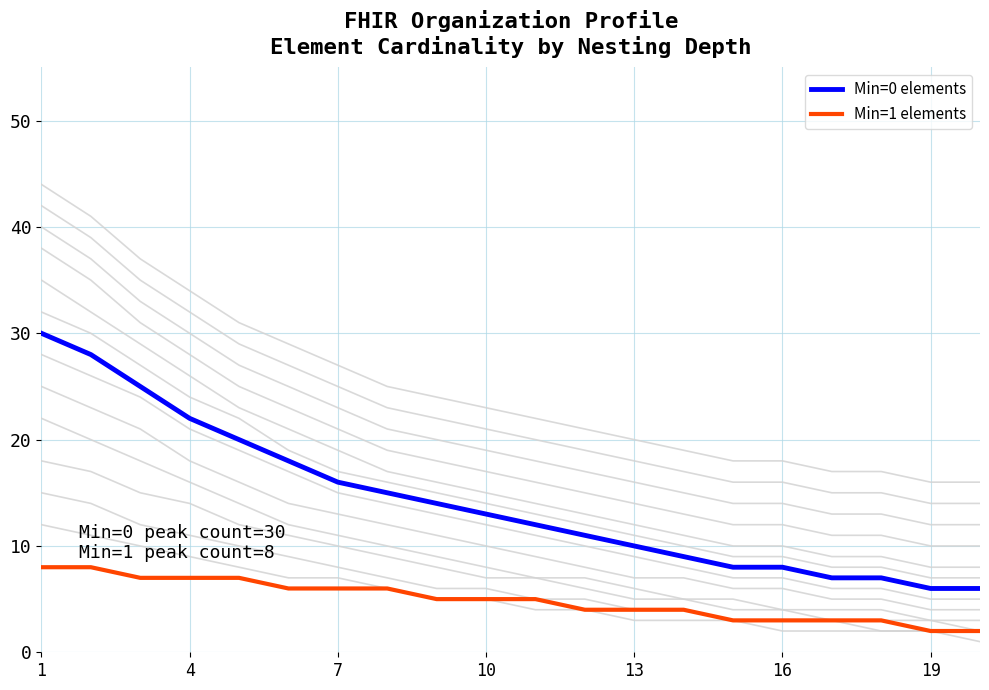

Which series has the widest spread of values?

Min=0 elements